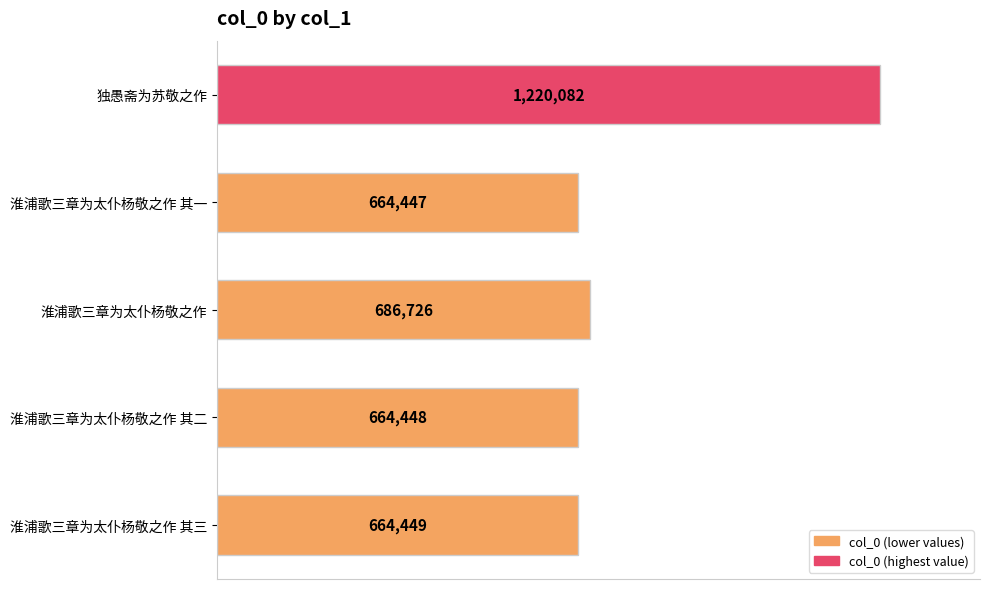

What is the difference between the second highest and second lowest values?

22278